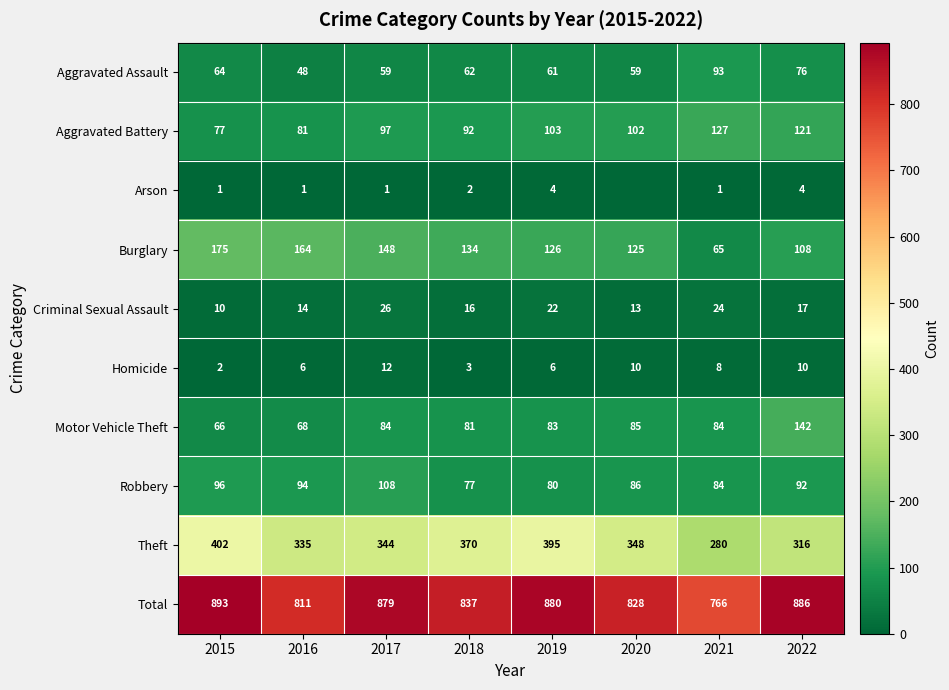

At which label does Burglary reach its minimum?

2021